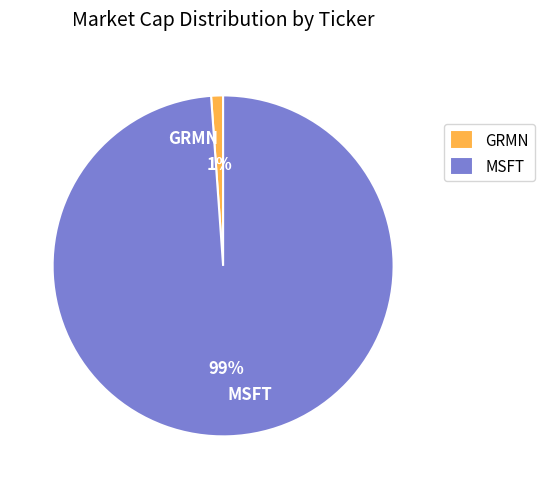

To the nearest percent, what is the difference between the largest and smallest slice percentages?

98%